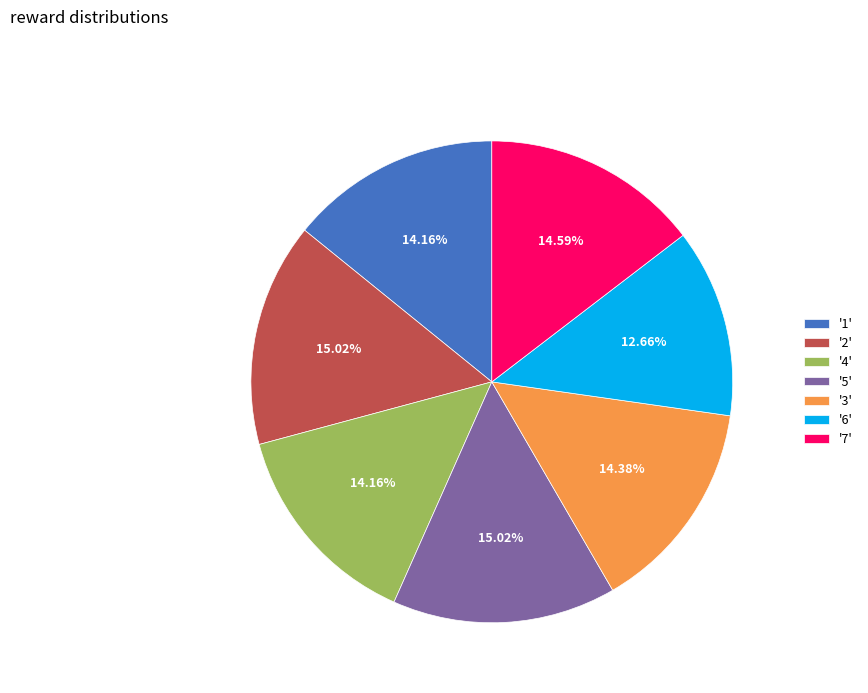

Between '6' and '2', which is larger?

'2'